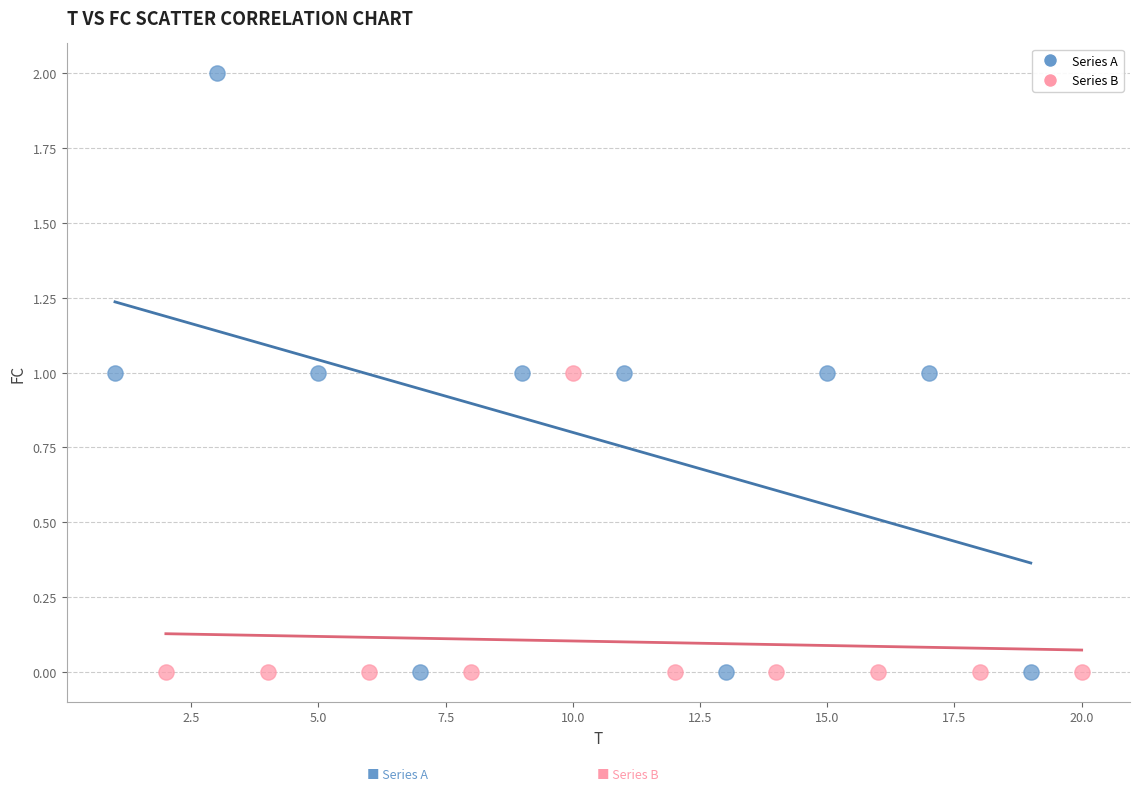

Which series has the largest Y range (max minus min)?

Series A